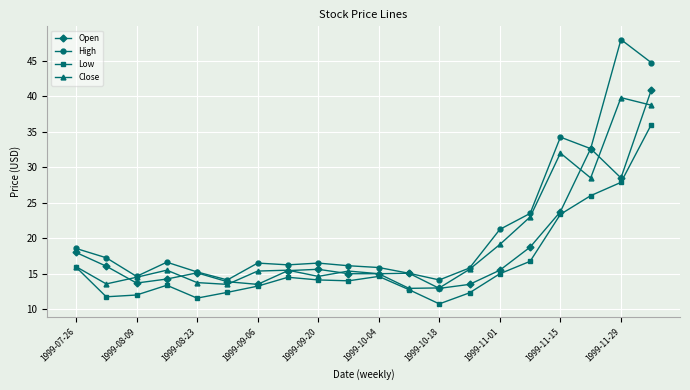

What is the value of the Open point at the 19th from the left?

28.5